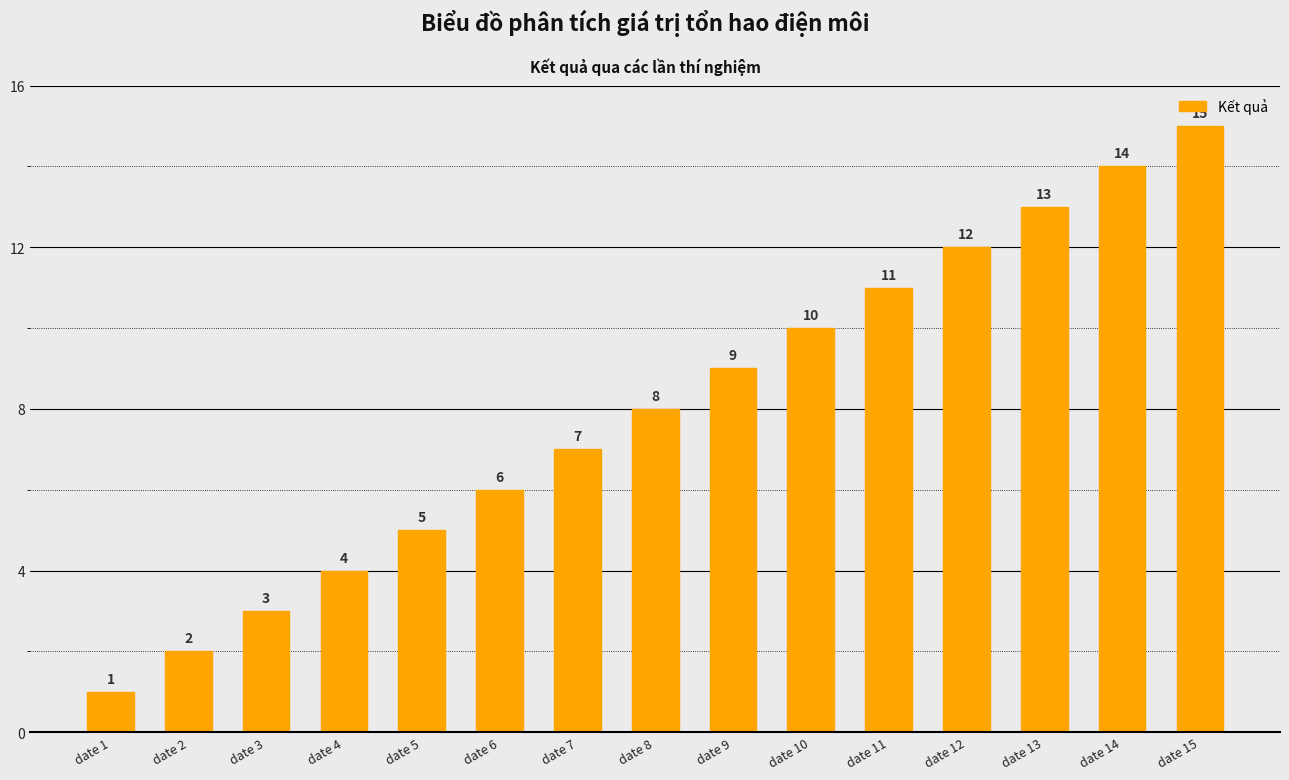

How many data points does each series have?

15